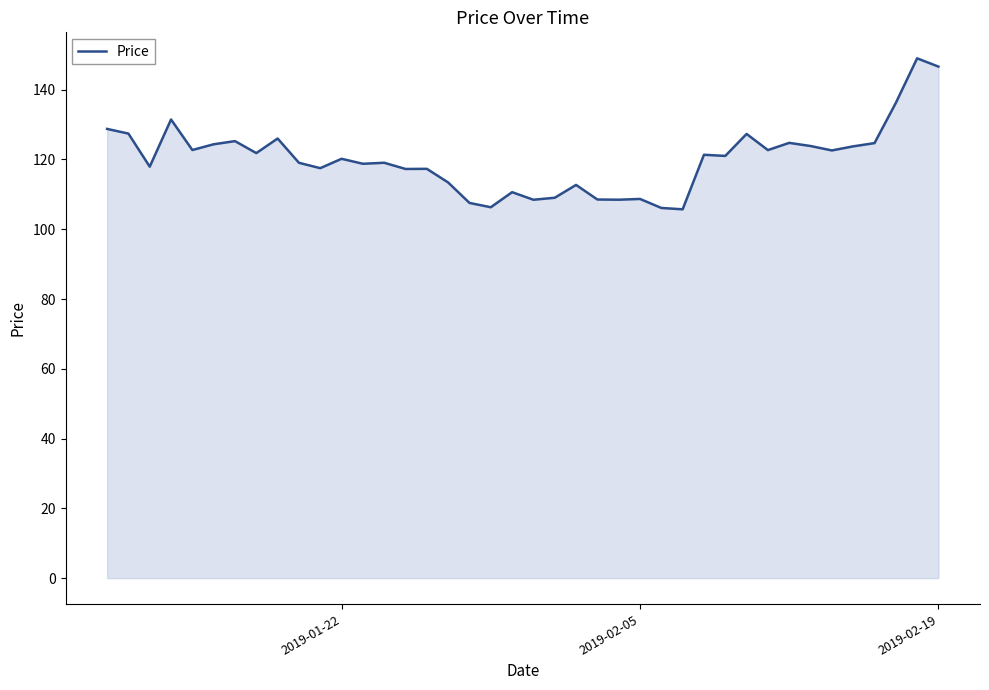

What is the maximum value shown in the chart?

149.0